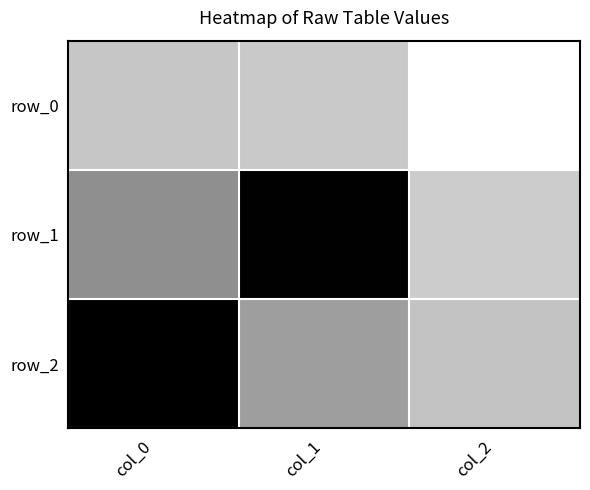

Which series has the widest spread of values?

row_1